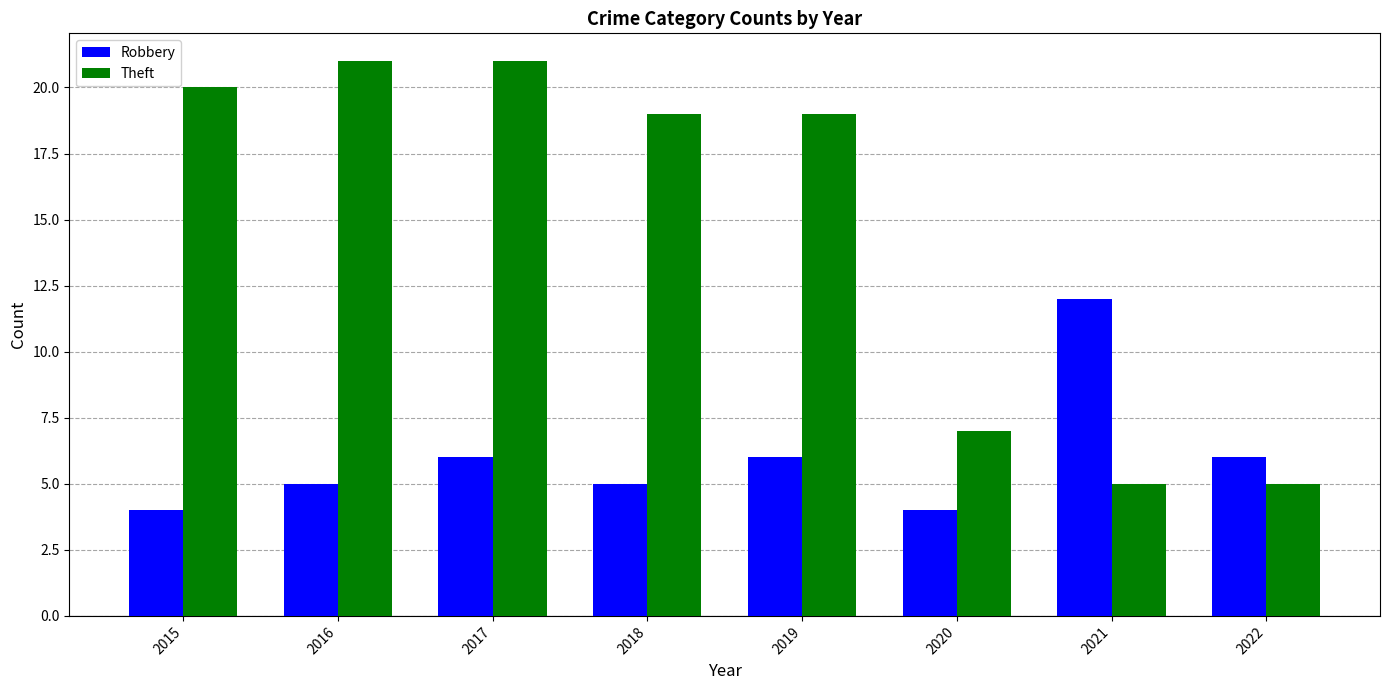

How many bars are there in total?

16